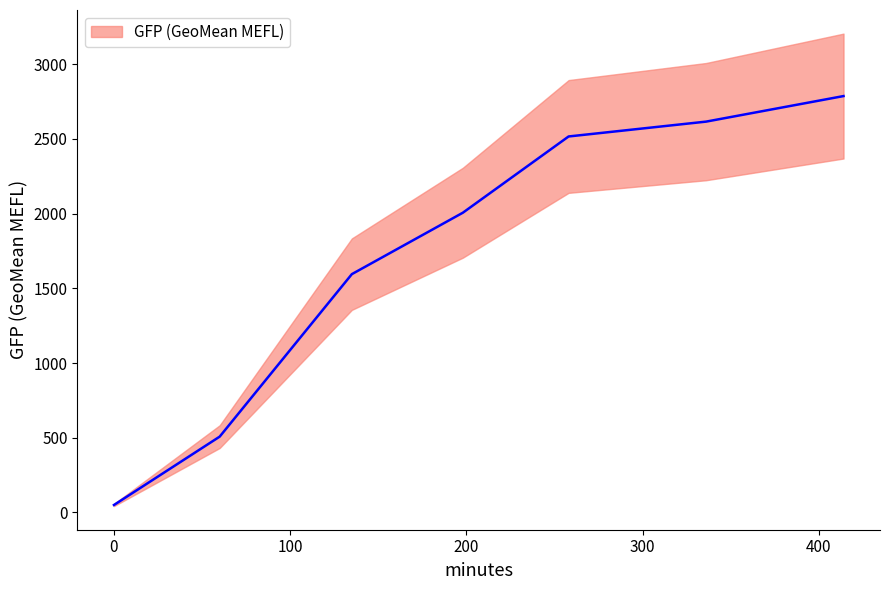

Count the number of data series in this chart.

1